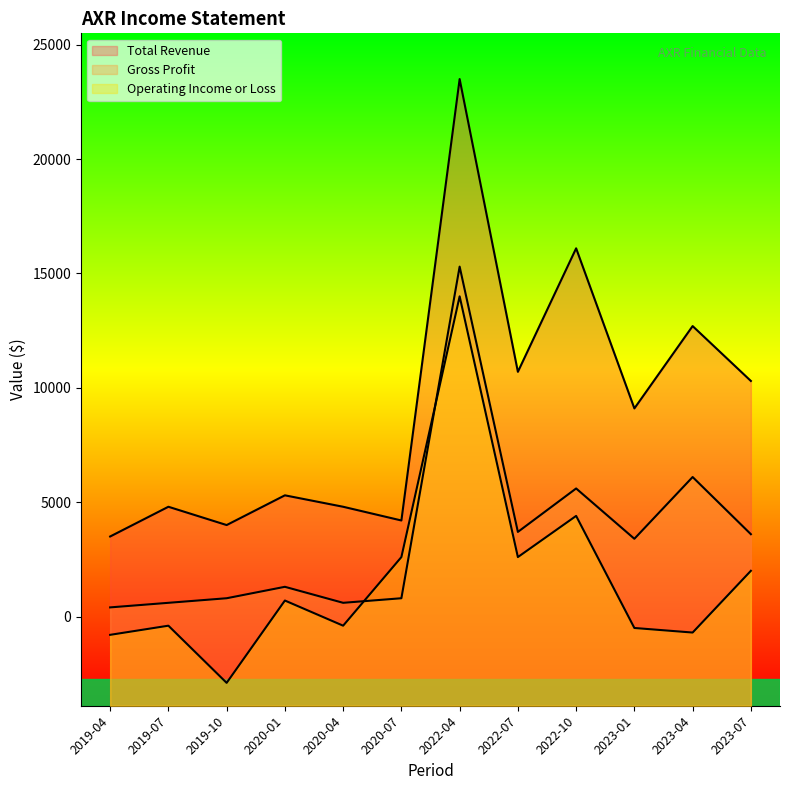

Reading left to right, list all the values displayed in this chart.

Total Revenue: 3500	4800	4000	5300	4800	4200	23500	10700	16100	9100	12700	10300
Gross Profit: 400	600	800	1300	600	800	15300	3700	5600	3400	6100	3600
Operating Income or Loss: -800	-400	-2900	700	-400	2600	14000	2600	4400	-500	-700	2000